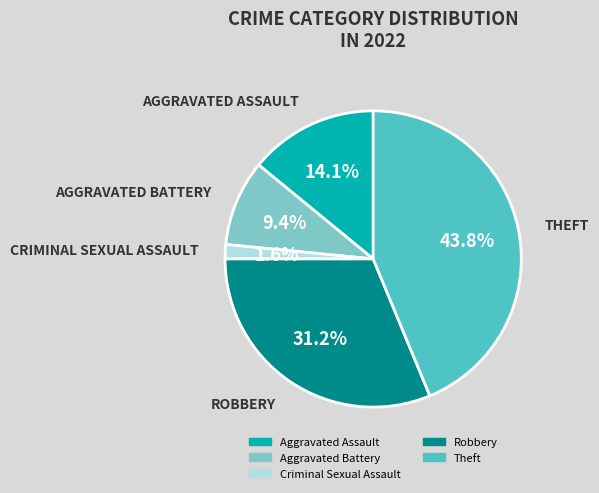

What percentage is the Aggravated Battery slice, to the nearest percent?

9%